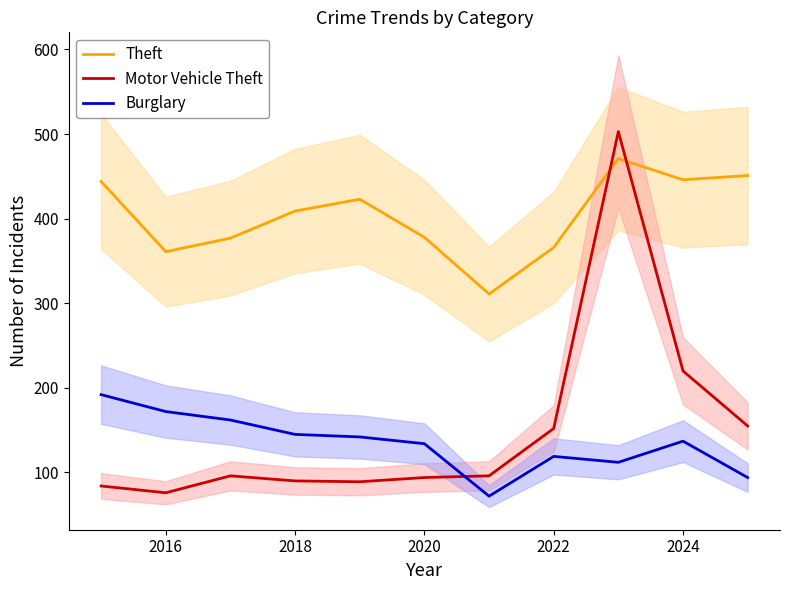

True or false: Burglary and Theft cross at least once.

False